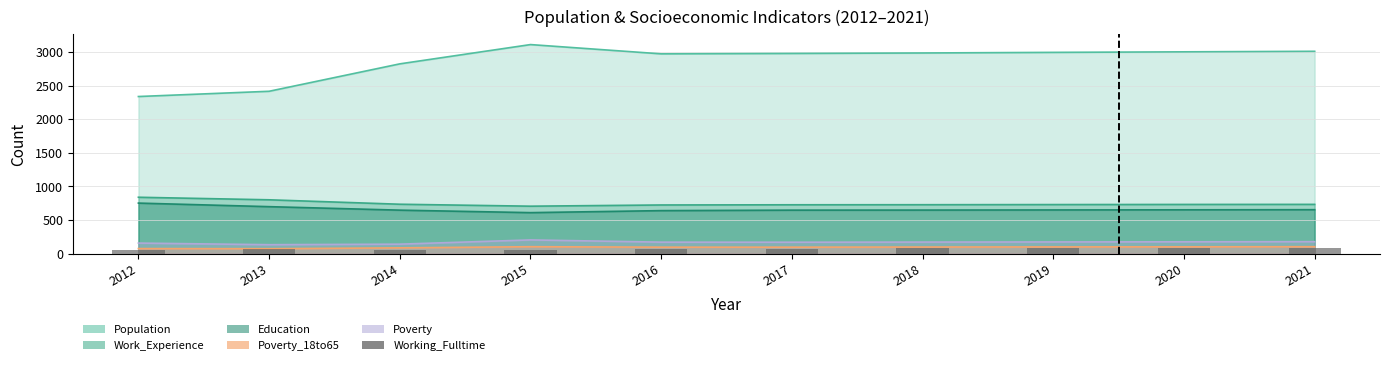

Which has a higher value, 2012 or 2013?

2013